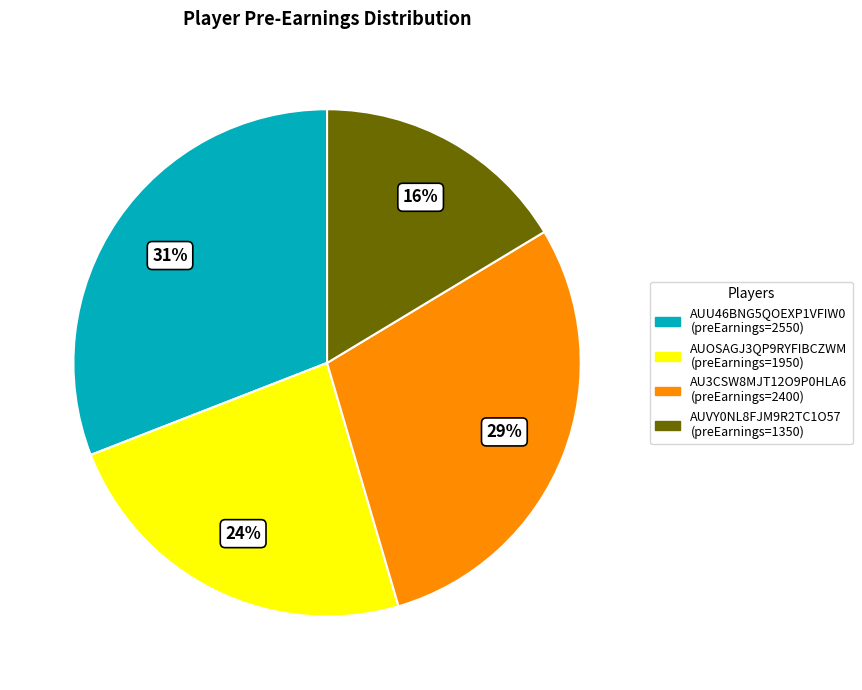

Which has a higher value, AUOSAGJ3QP9RYFIBCZWM or AUU46BNG5QOEXP1VFIW0?

AUU46BNG5QOEXP1VFIW0